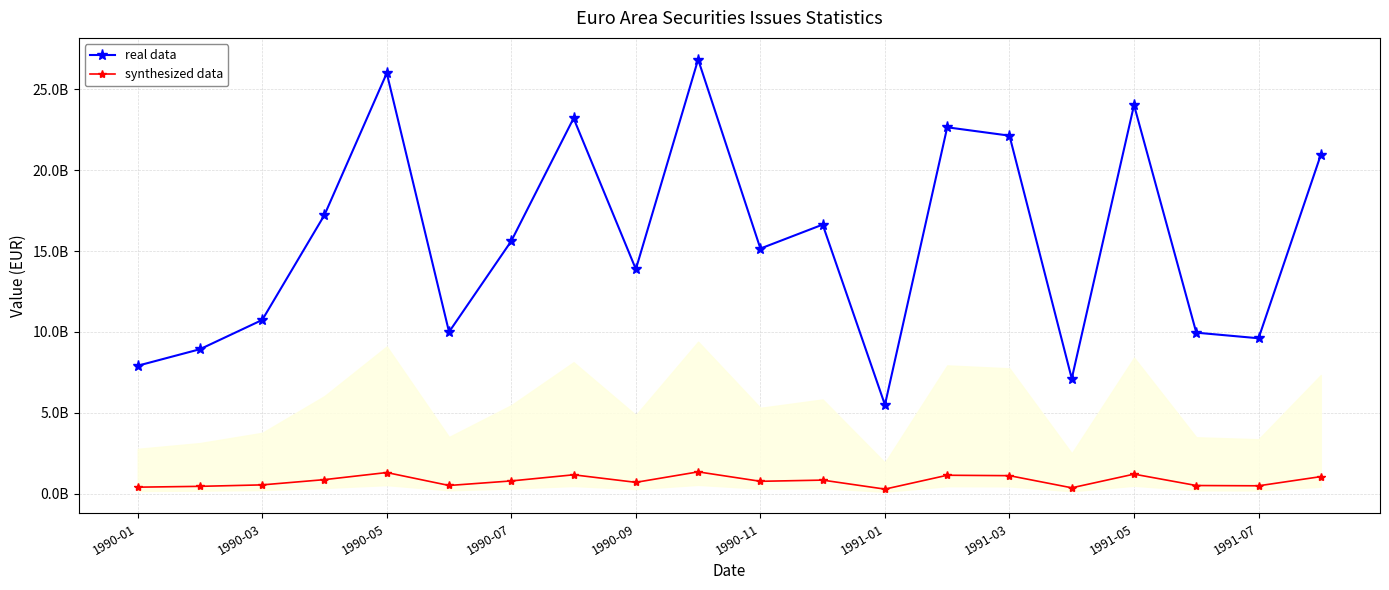

How many values in the real data series exceed 15623430000?

9